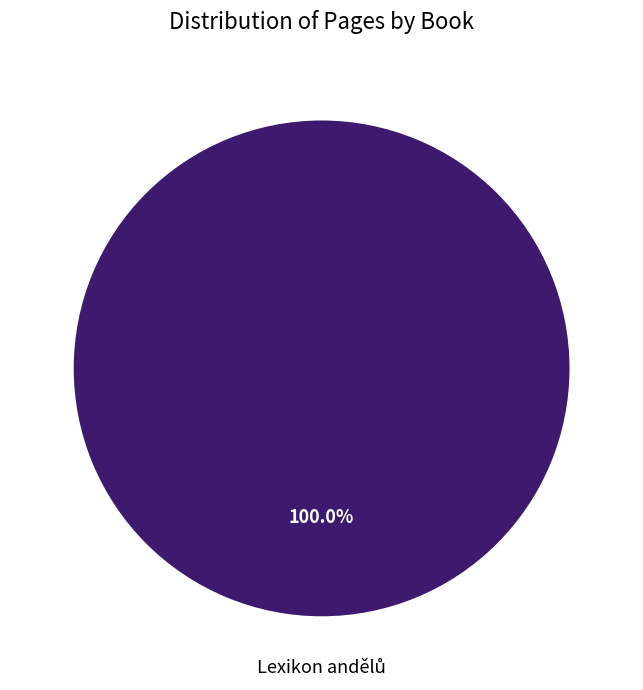

Does any single category account for the majority?

Yes